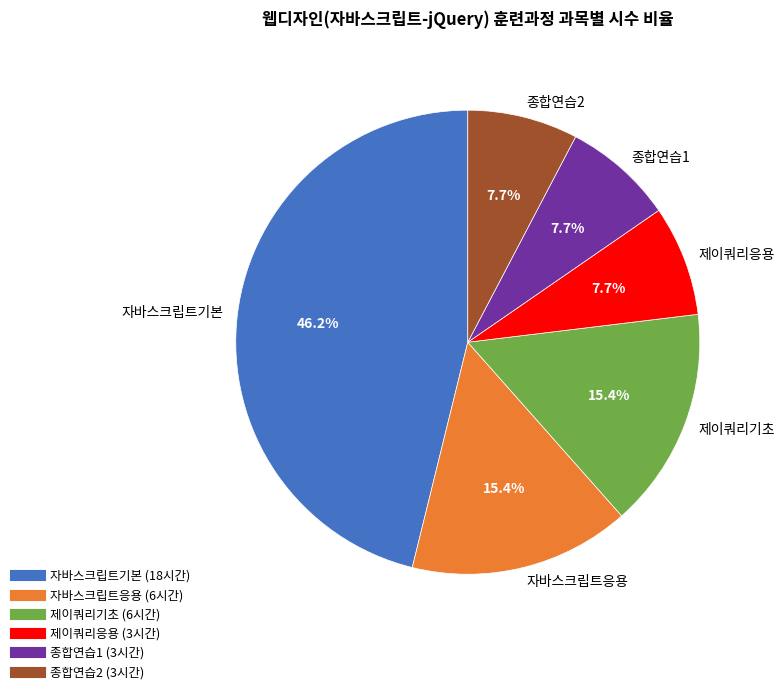

How many slices are in this pie chart?

6